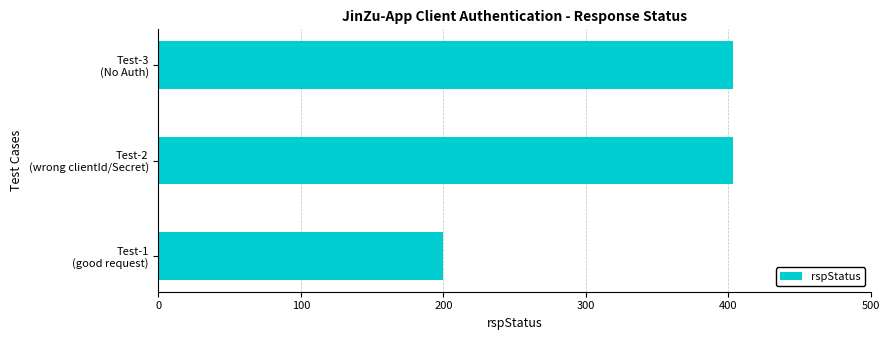

What is the average value?

335